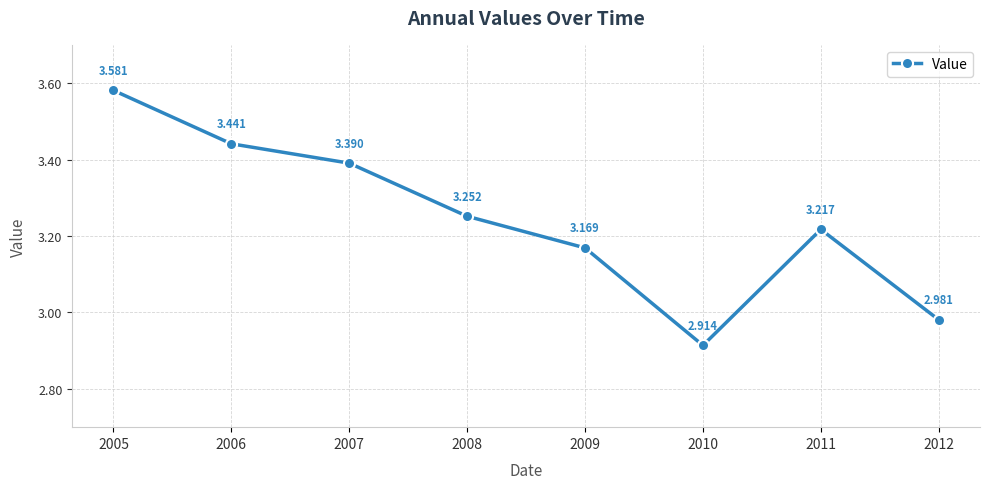

How many data points are less than 3?

2